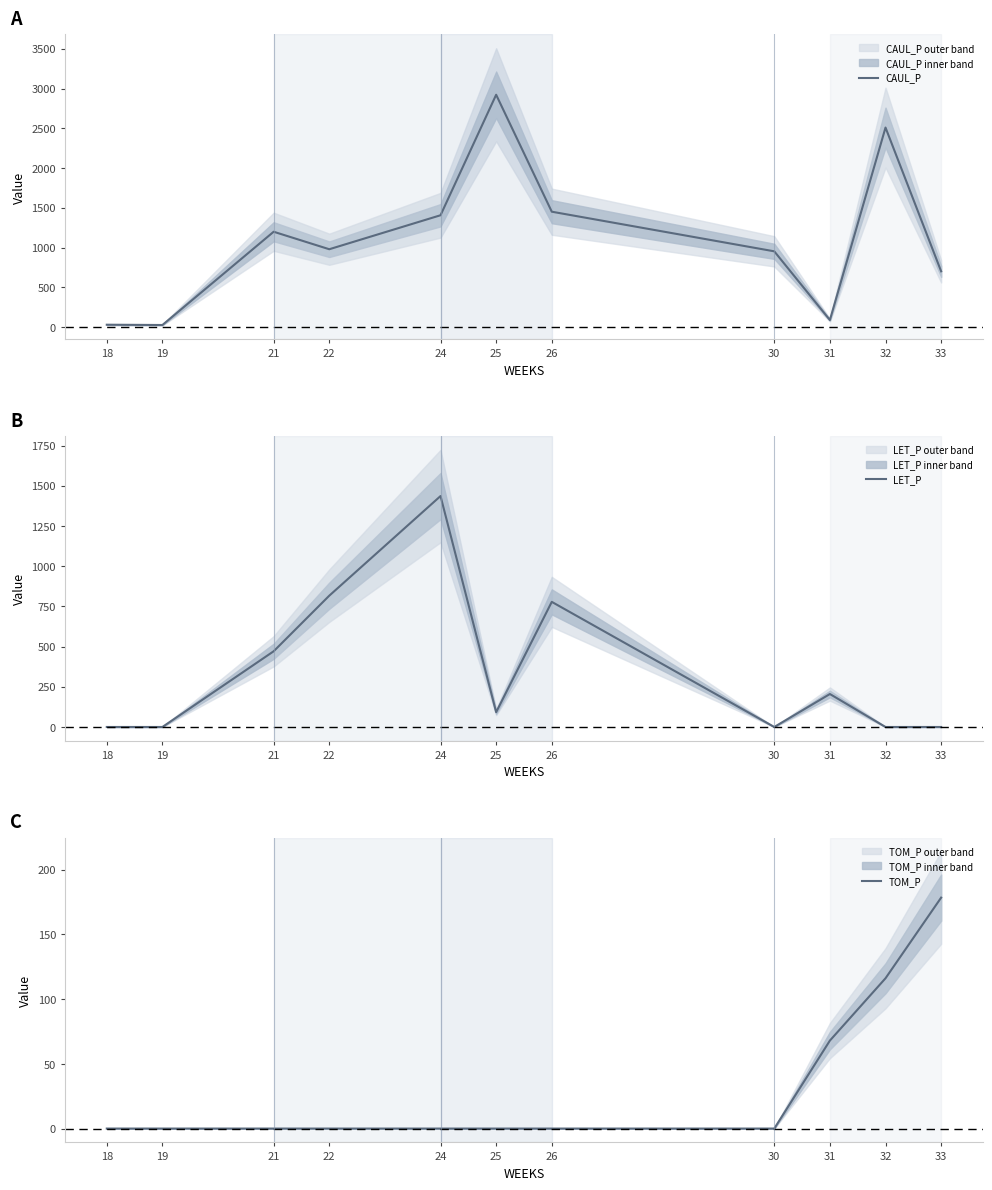

Which label corresponds to the smallest value in the chart?

18